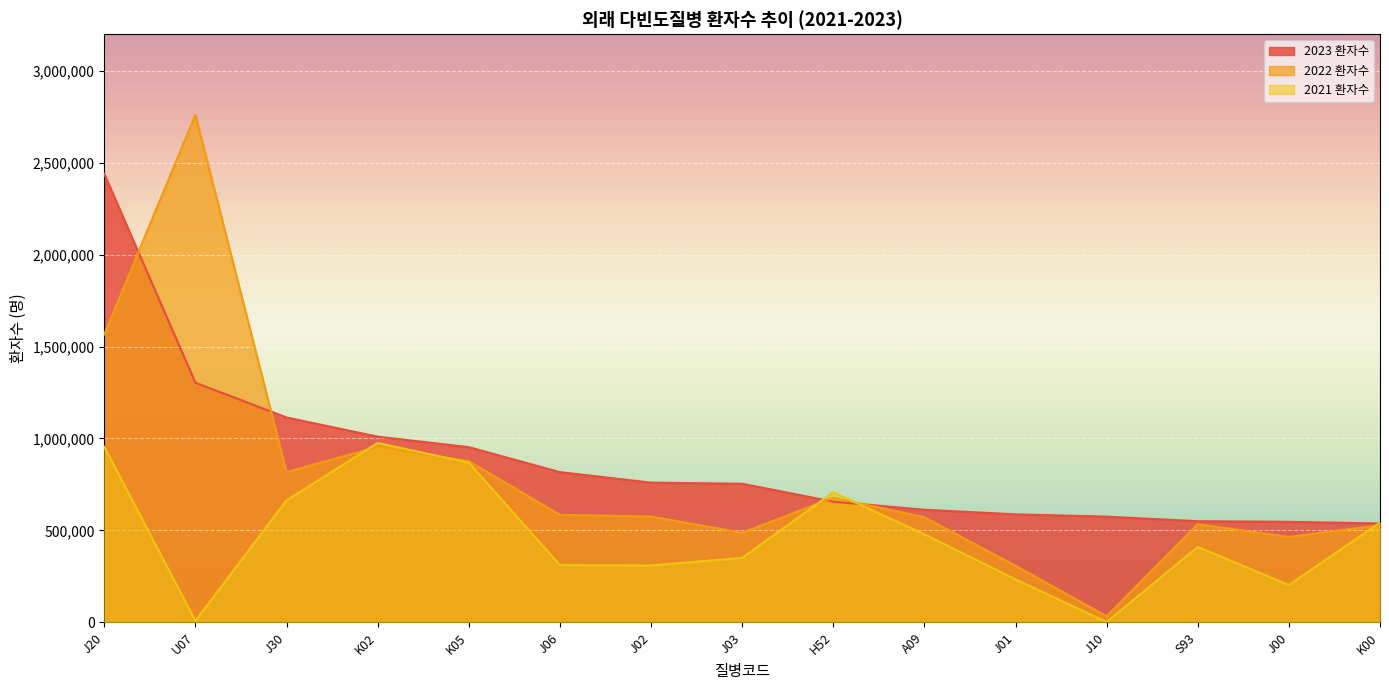

At which label does 2022 환자수 reach its minimum?

J10